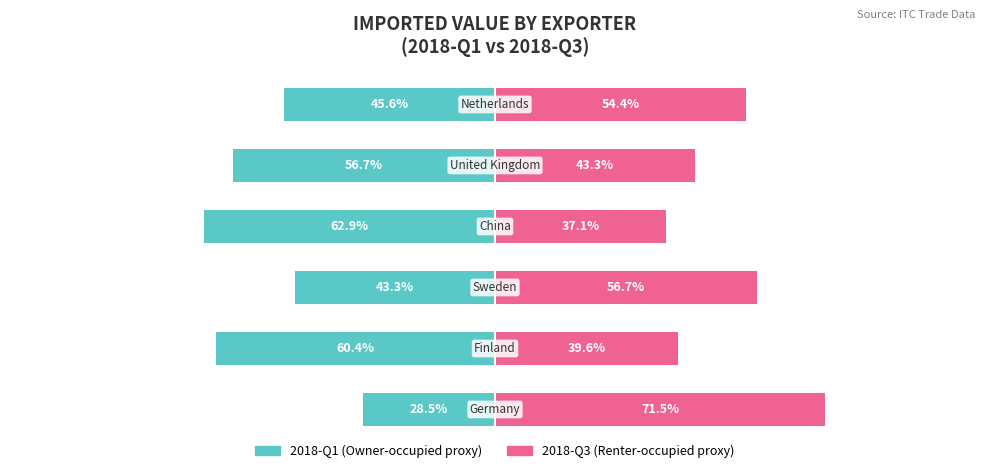

What is the approximate value of Owner-occupied at 1?

-60.4